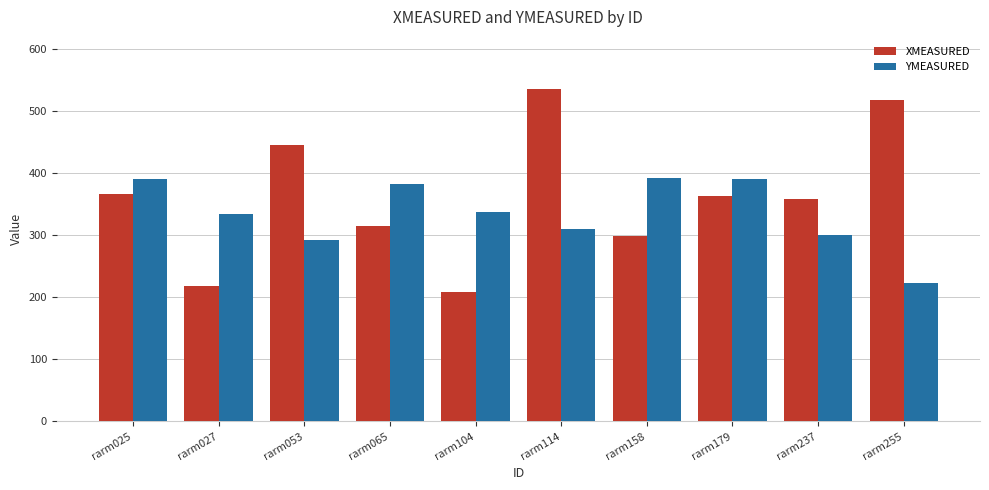

True or false: YMEASURED has a value of 370.5 at rarm255.

False